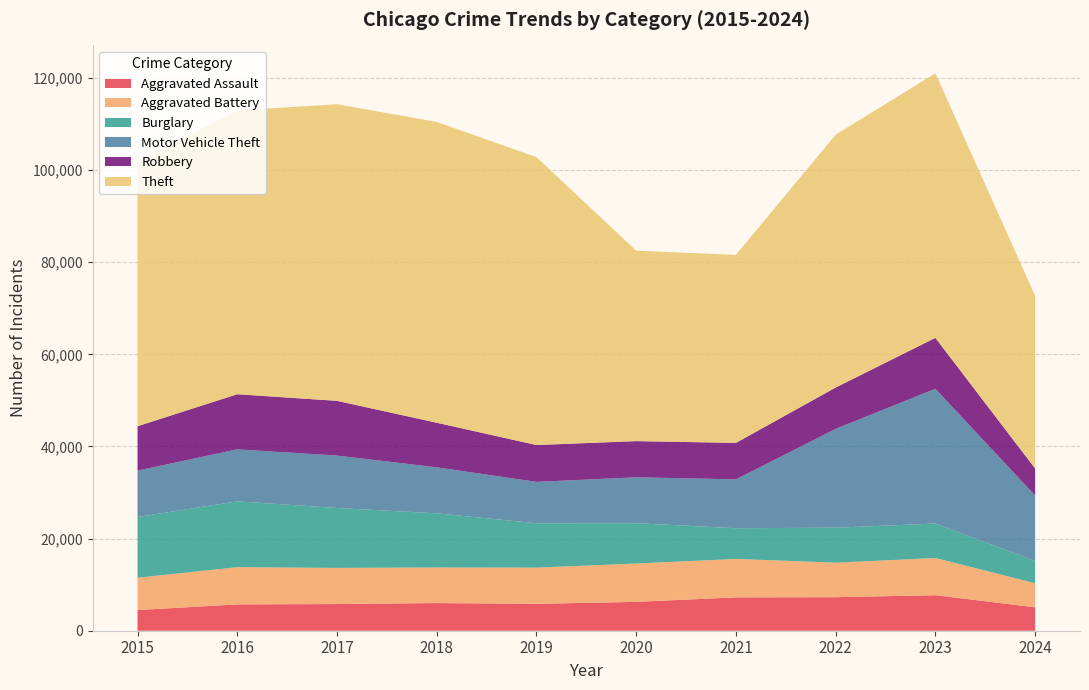

Reading left to right, extract all data points from this chart.

Aggravated Assault: 4480	5713	5793	6002	5841	6265	7242	7280	7710	5086
Aggravated Battery: 7019	8086	7845	7735	7858	8320	8347	7491	8077	5226
Burglary: 13184	14289	13001	11747	9638	8758	6662	7593	7483	4846
Motor Vehicle Theft: 10068	11285	11380	9985	8977	9959	10603	21461	29246	14190
Robbery: 9638	11960	11880	9681	7995	7855	7920	8963	11054	5863
Theft: 57351	61623	64386	65290	62495	41338	40813	54880	57432	37497